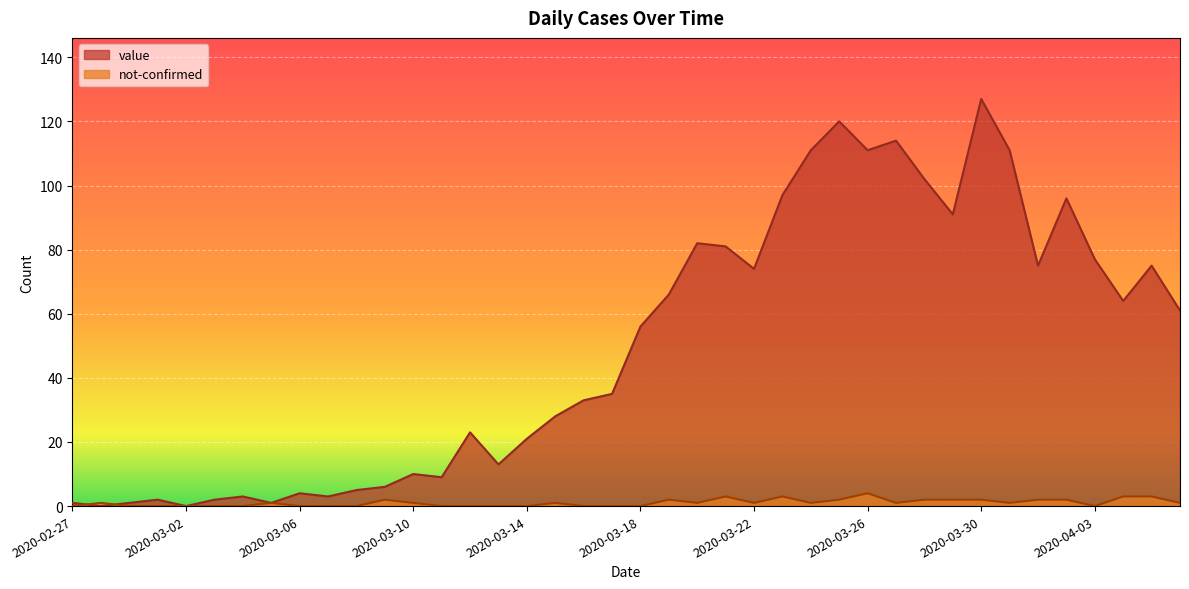

How many values in the value series are below 56?

20